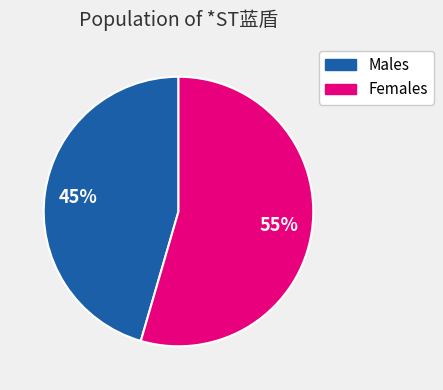

Is there a majority slice in this chart?

Yes